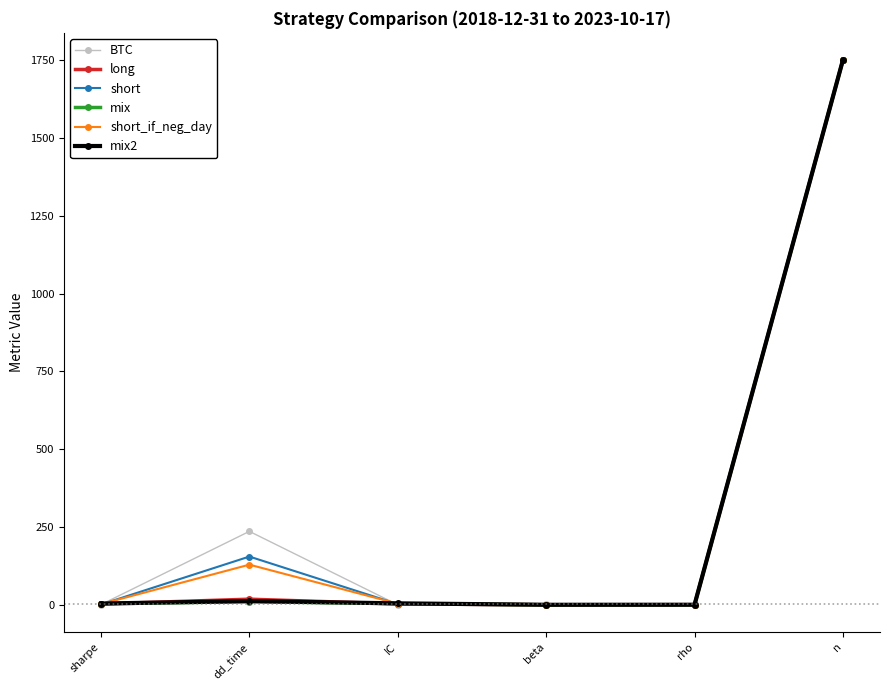

What position from the left is dd_time?

2